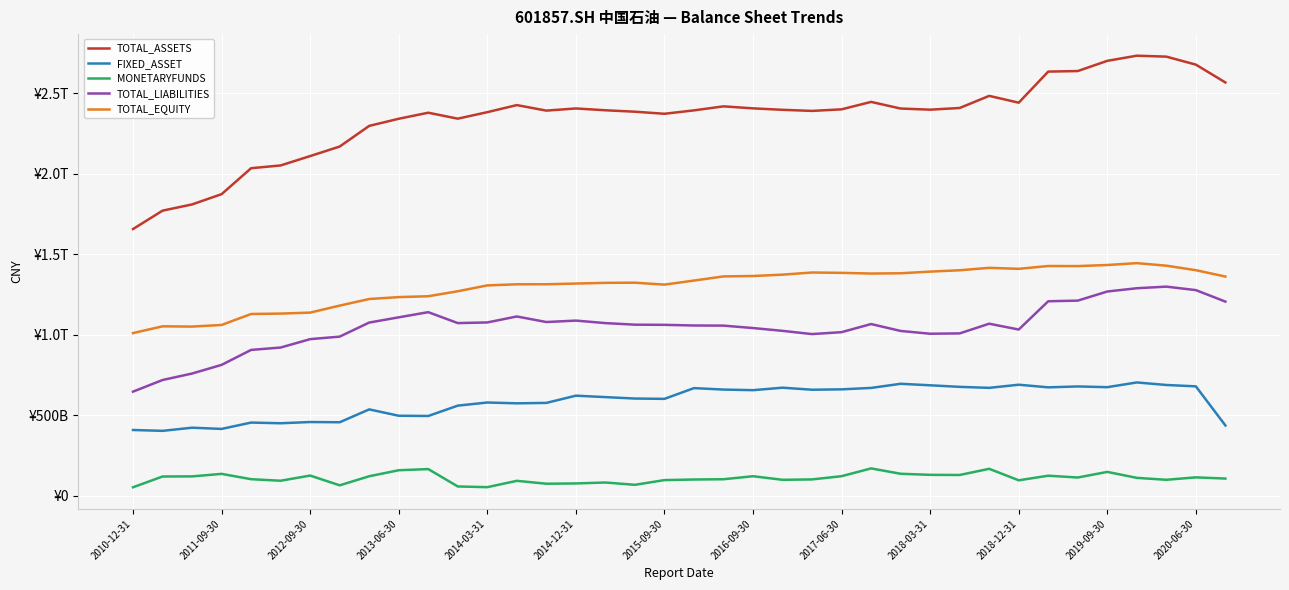

What are all the series names shown in the legend?

TOTAL_ASSETS, FIXED_ASSET, MONETARYFUNDS, TOTAL_LIABILITIES, TOTAL_EQUITY